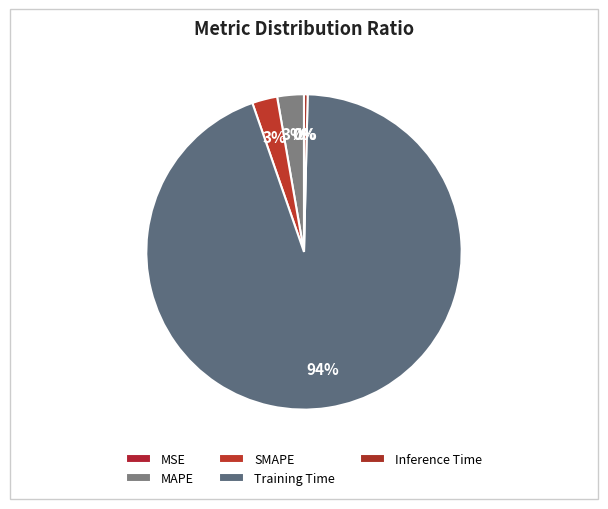

To the nearest percent, what is the average slice percentage?

20%